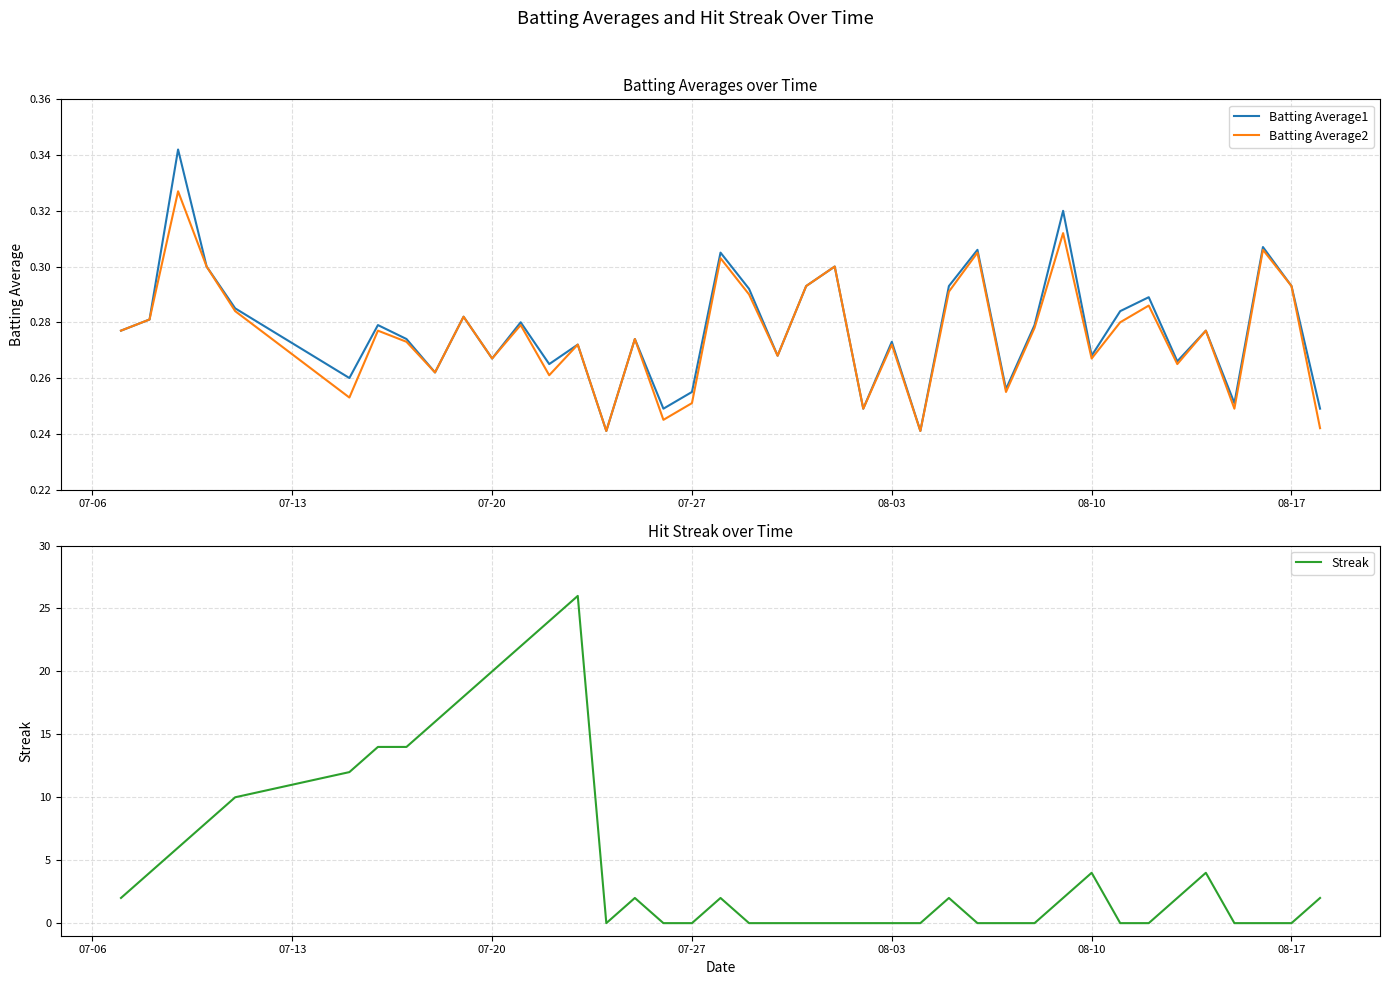

How many times do Streak and Batting Average1 cross each other?

12